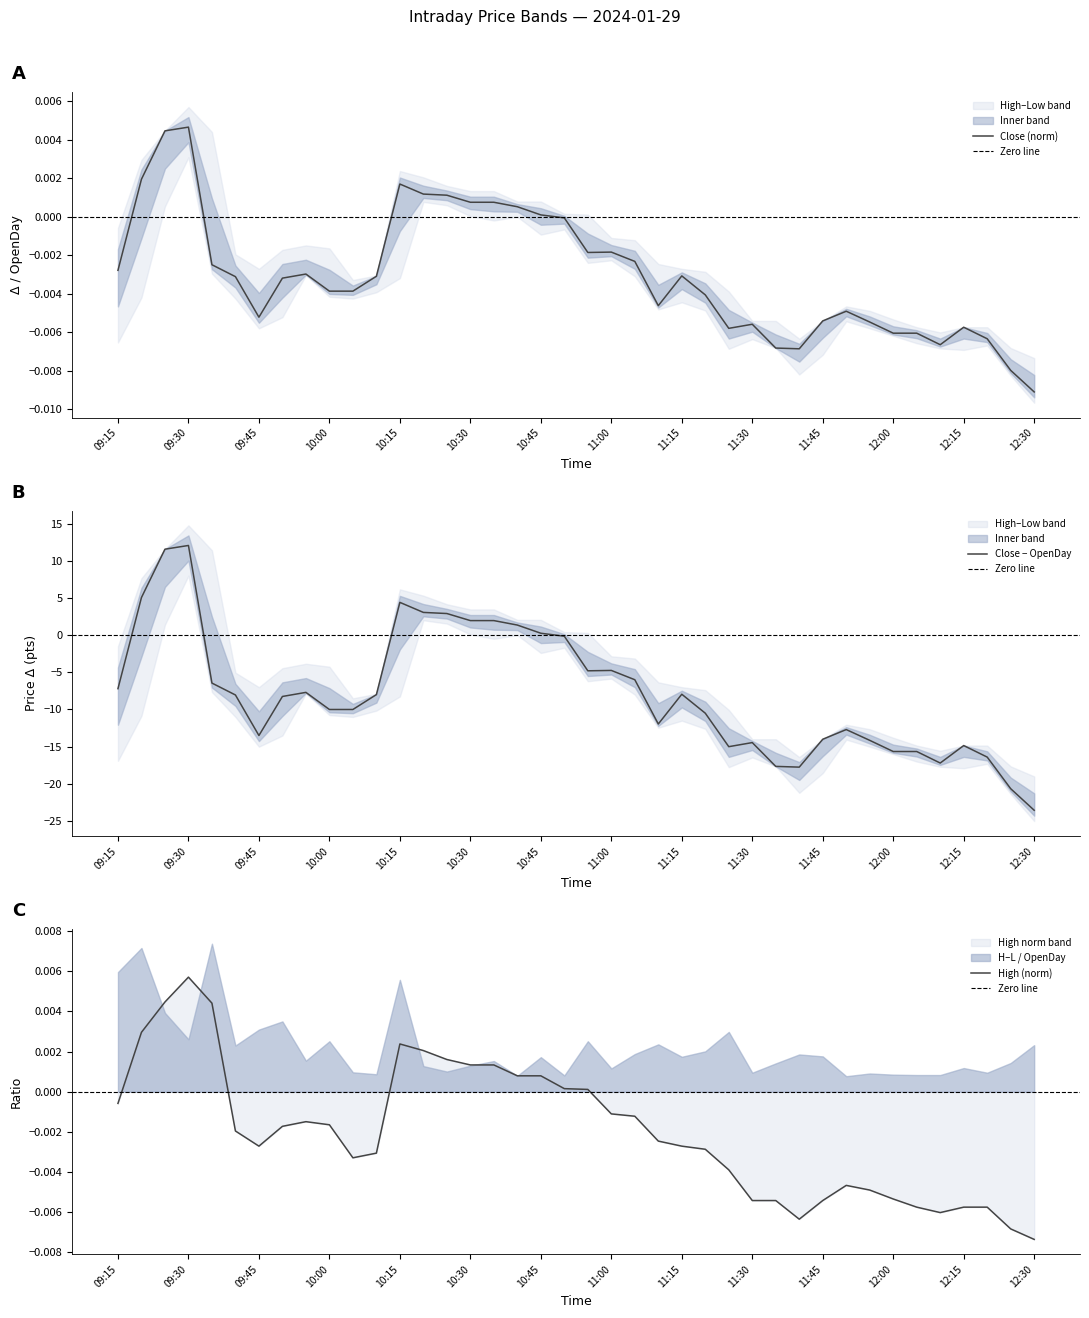

What is the highest value of the Close − OpenDay series?

12.1